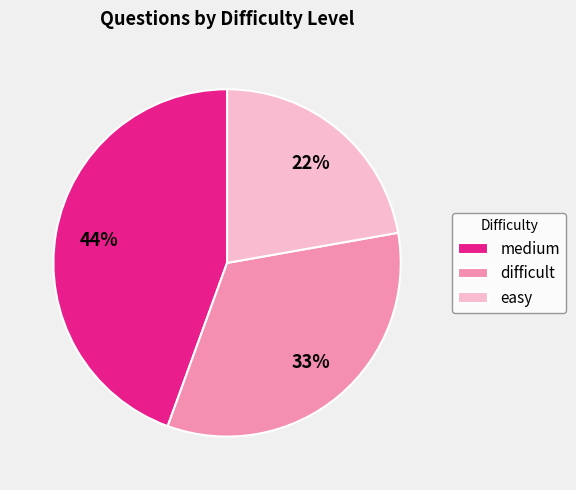

To the nearest percent, what portion does easy represent?

22%